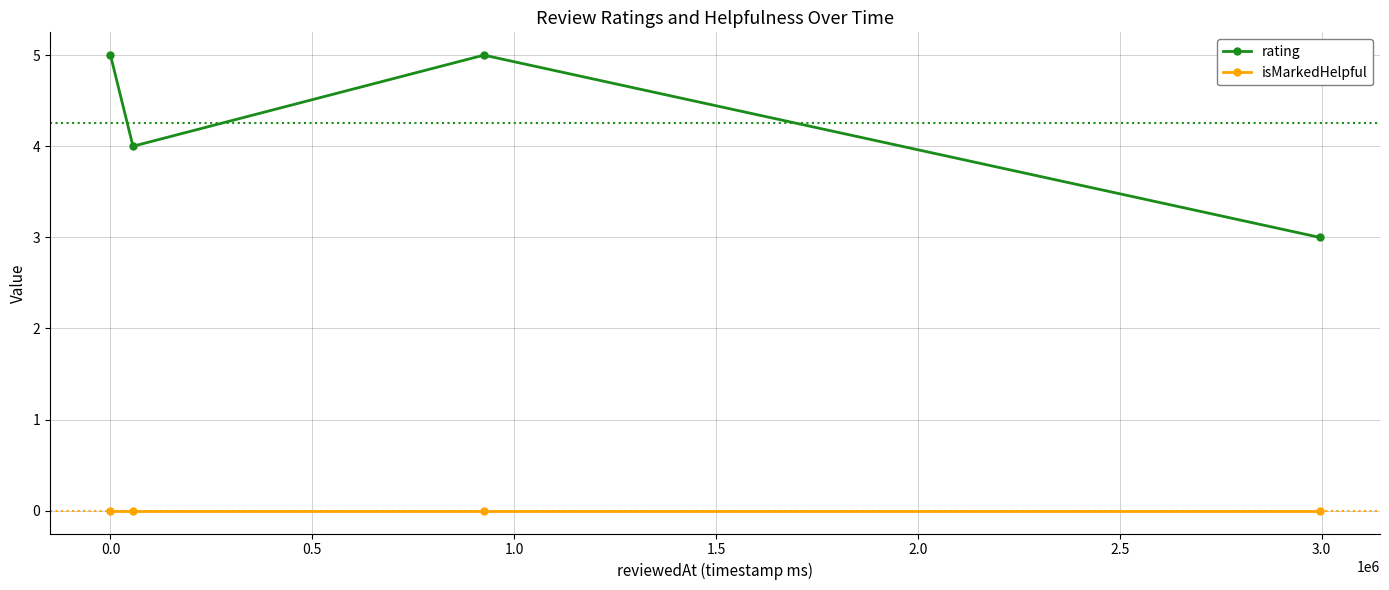

True or false: rating and isMarkedHelpful cross at least once.

False